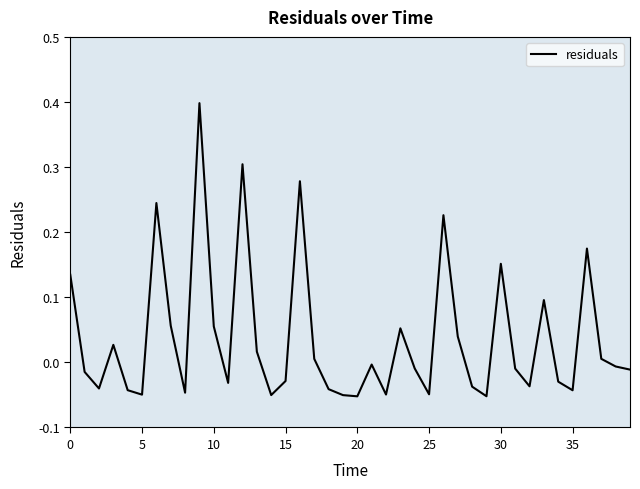

What is the maximum value shown in the chart?

0.4